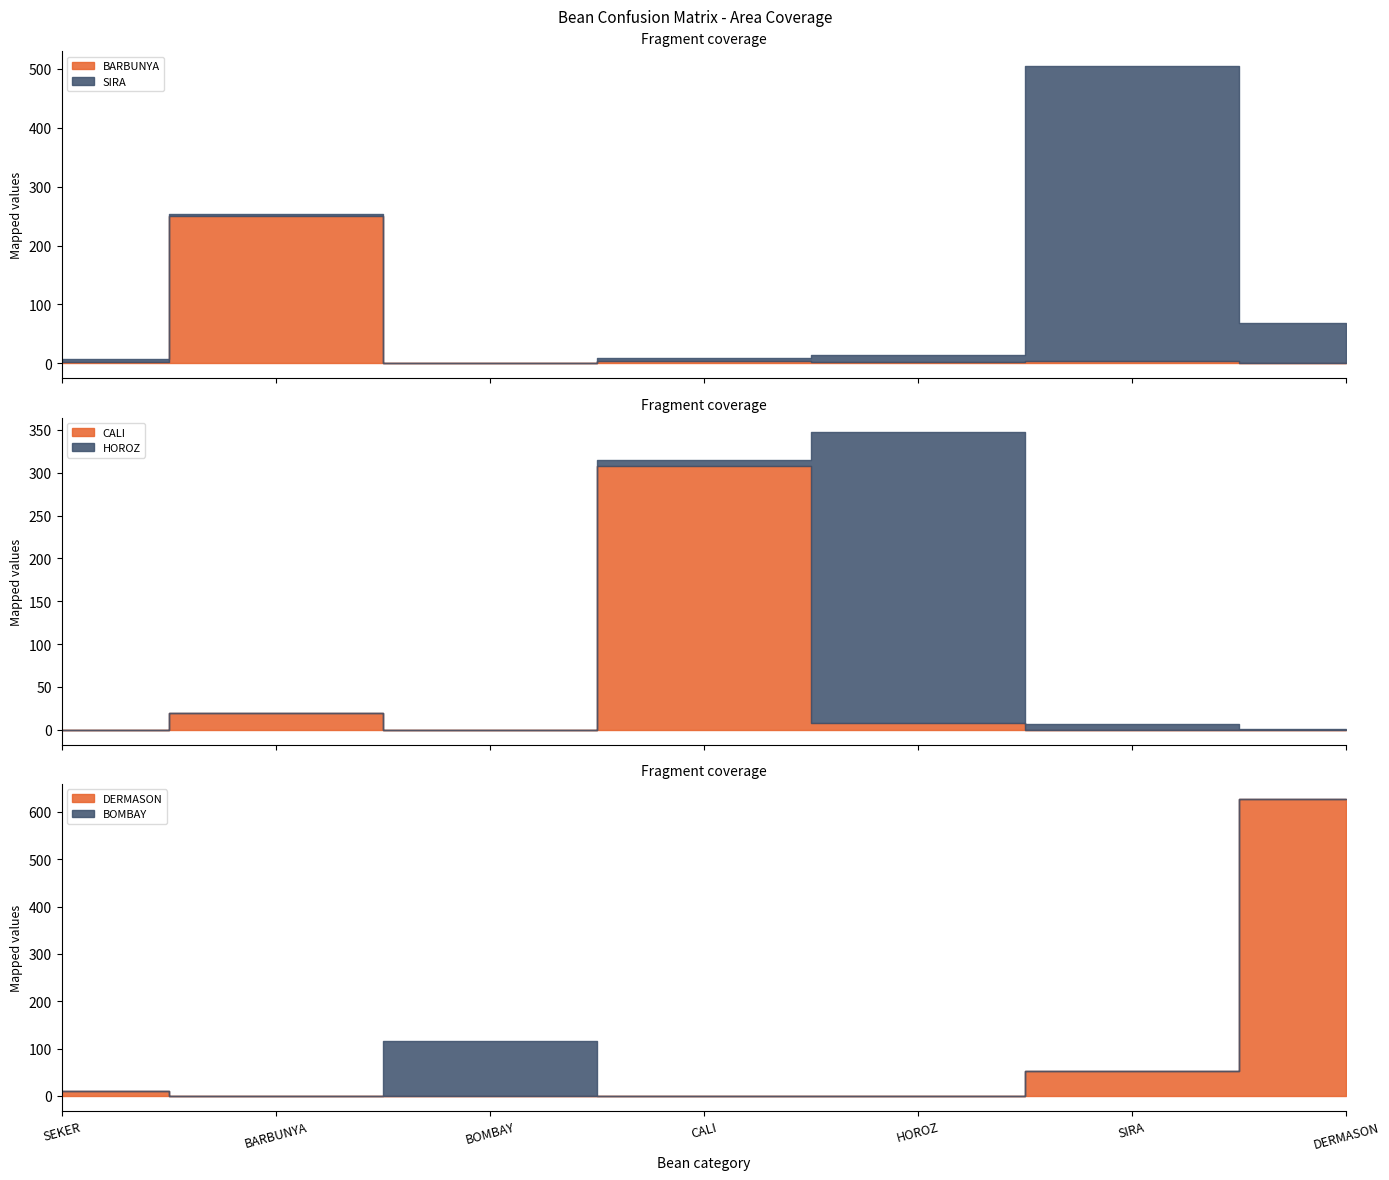

At which category does BARBUNYA reach its first local peak?

BARBUNYA